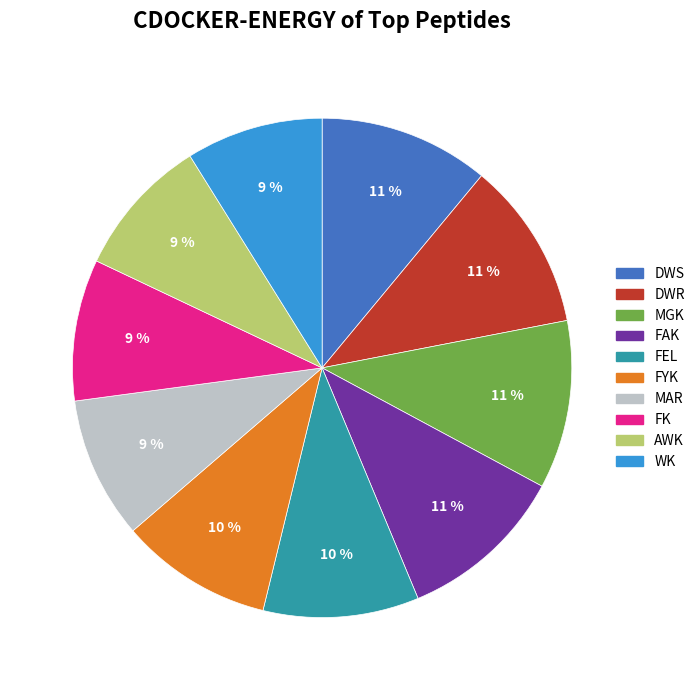

Is it true that MAR is 3% of the pie?

False